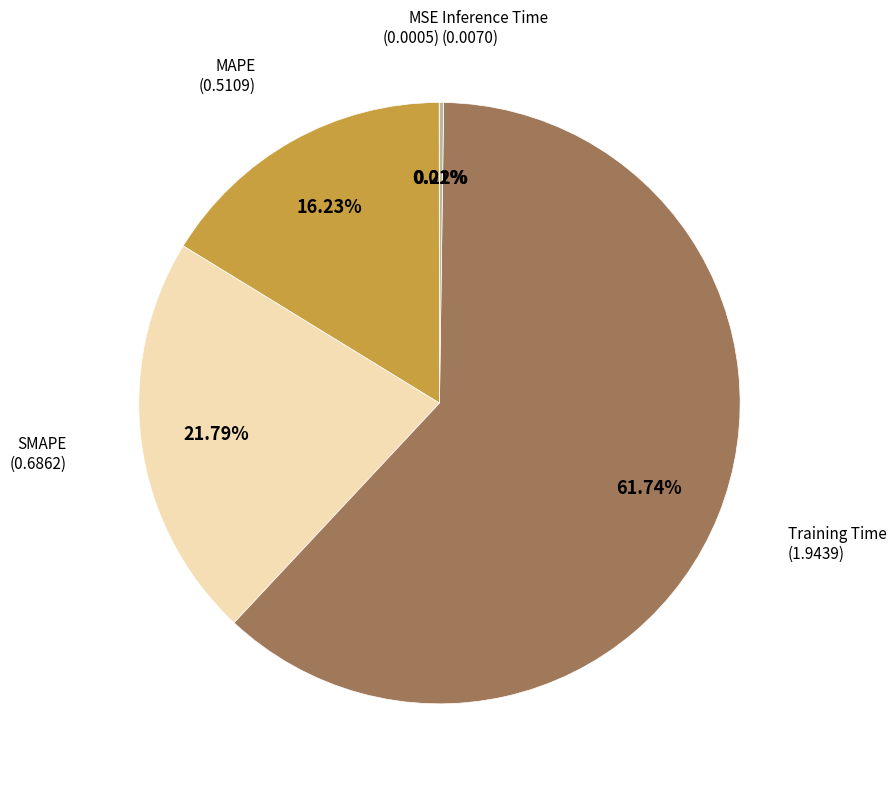

Is there a majority slice in this chart?

Yes